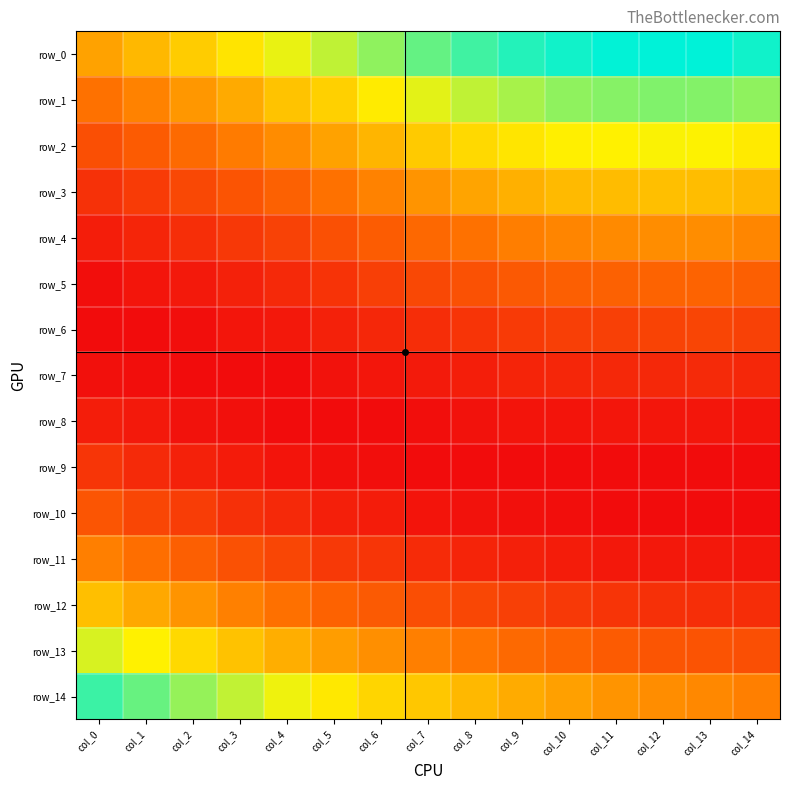

How many distinct data groups are displayed?

15